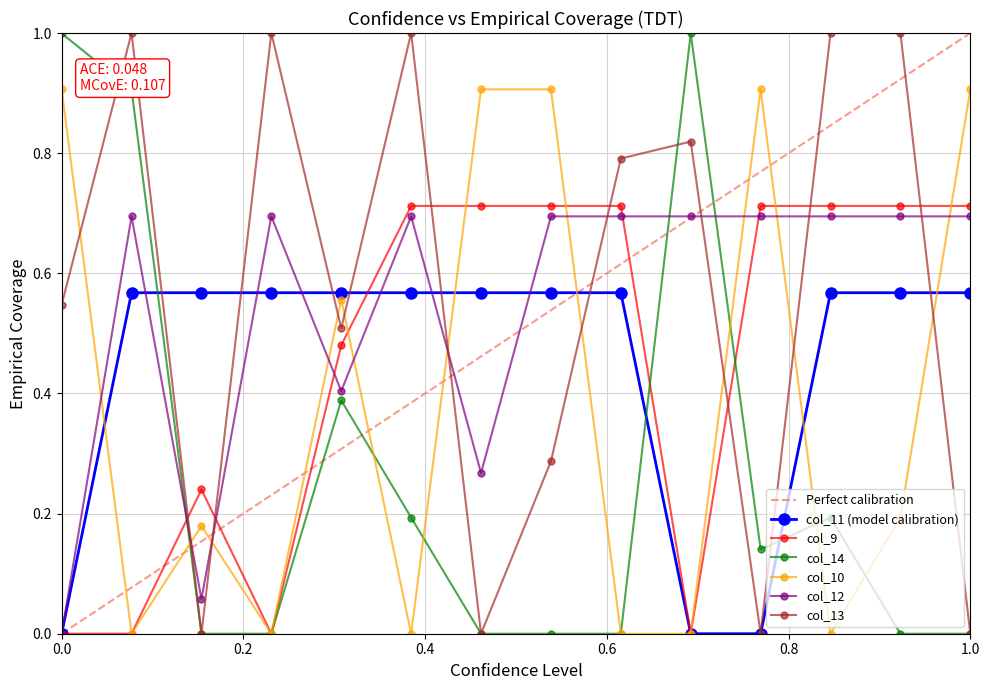

How many lines are shown in the chart?

6